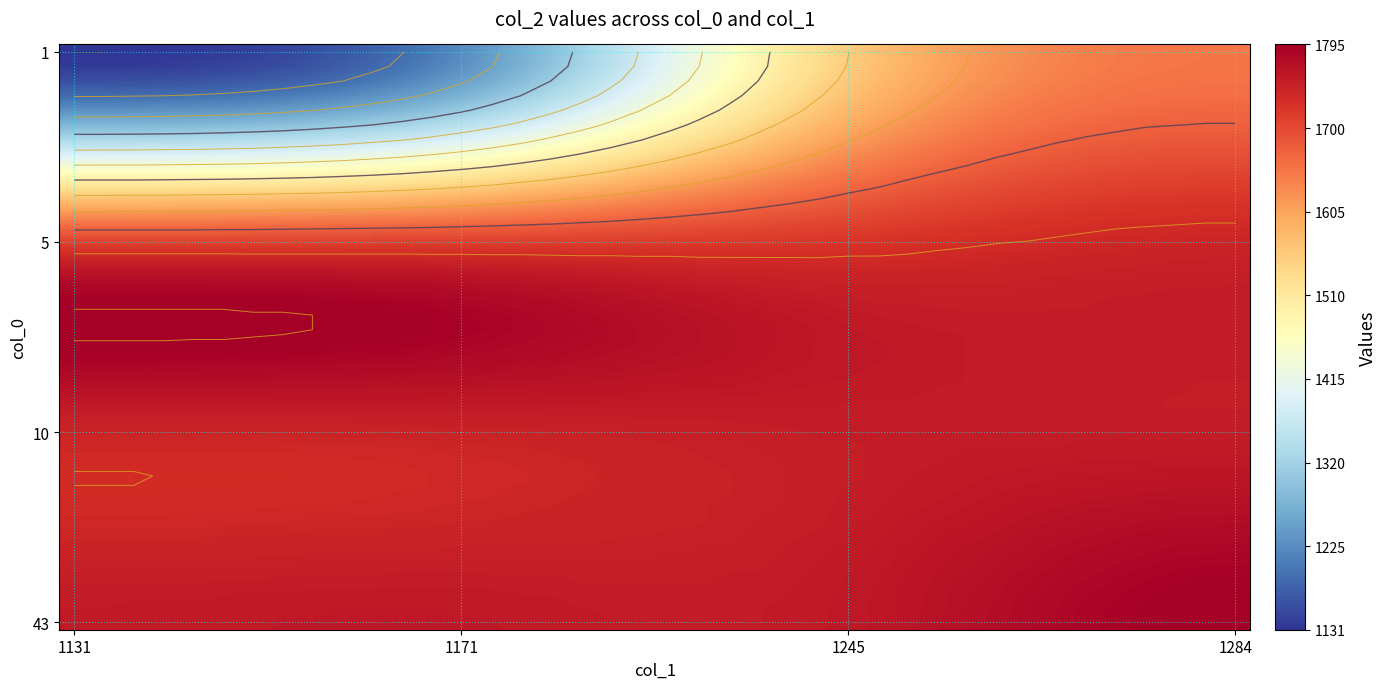

Which label corresponds to the largest value in the chart?

1131